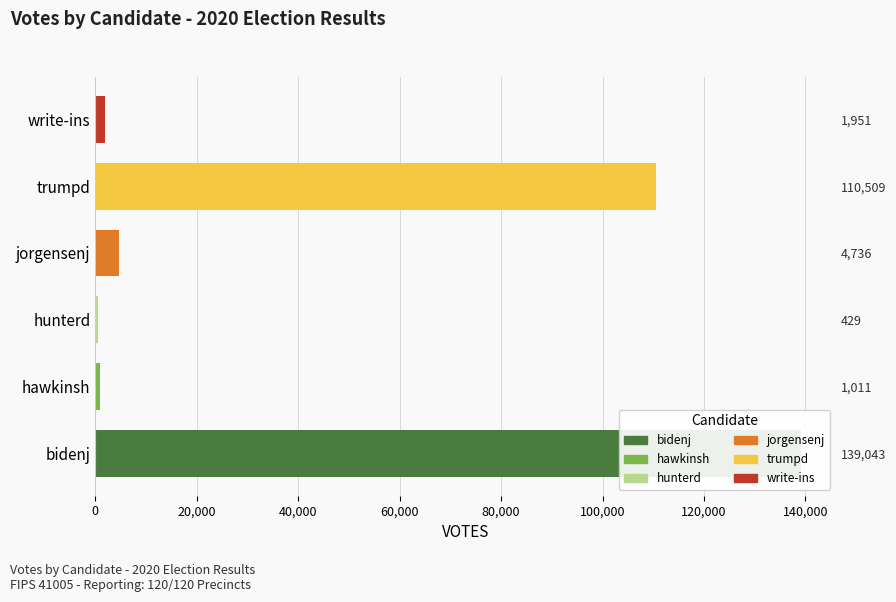

Between bidenj and hawkinsh, which is larger?

bidenj